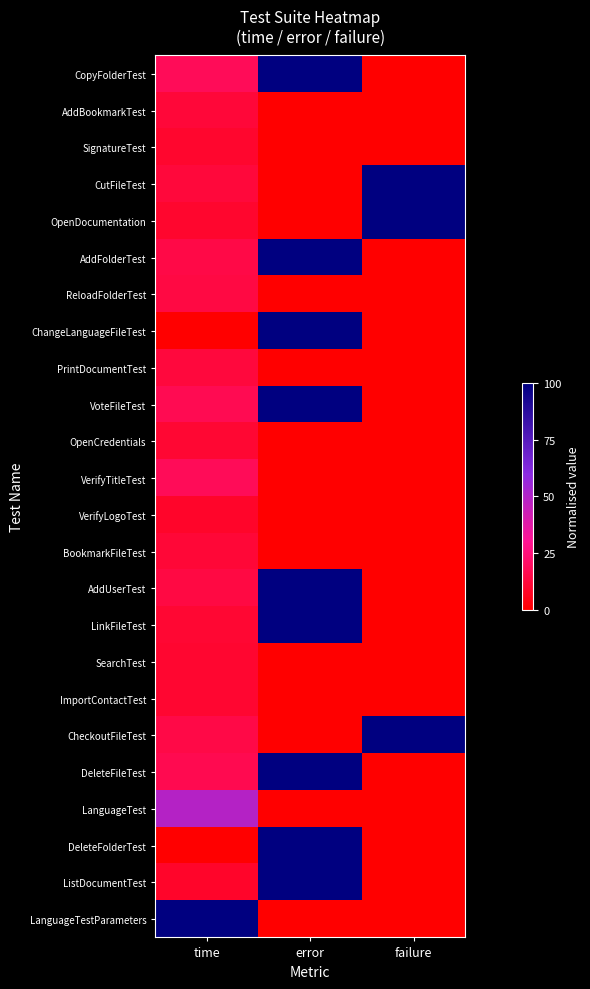

What is the difference between the highest and lowest values at failure?

1.0